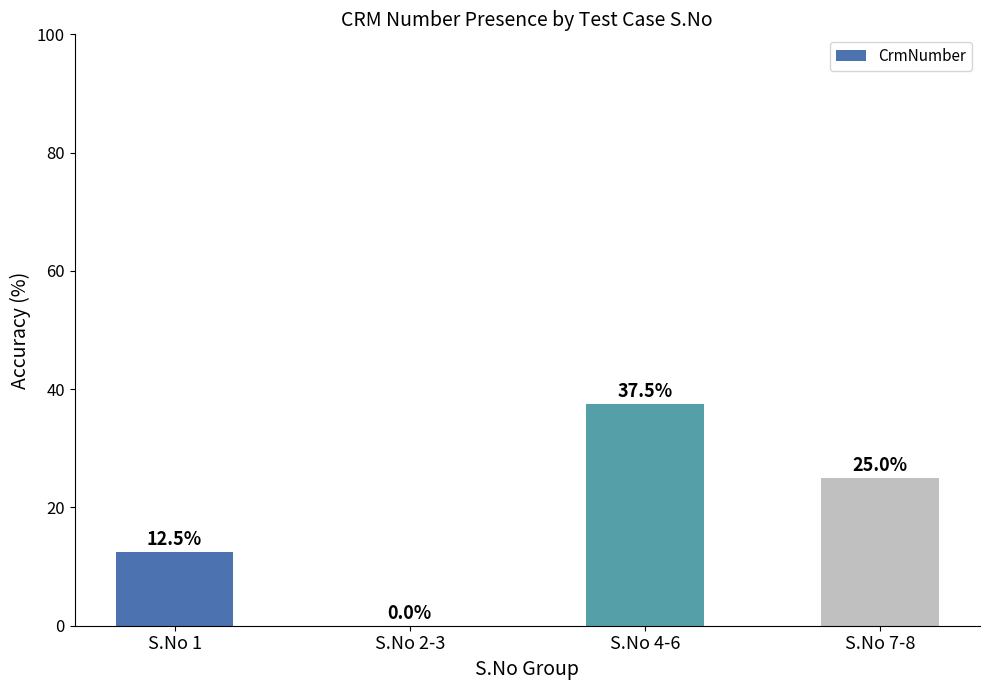

What is the change in value from S.No 2-3 to S.No 4-6?

+37.5